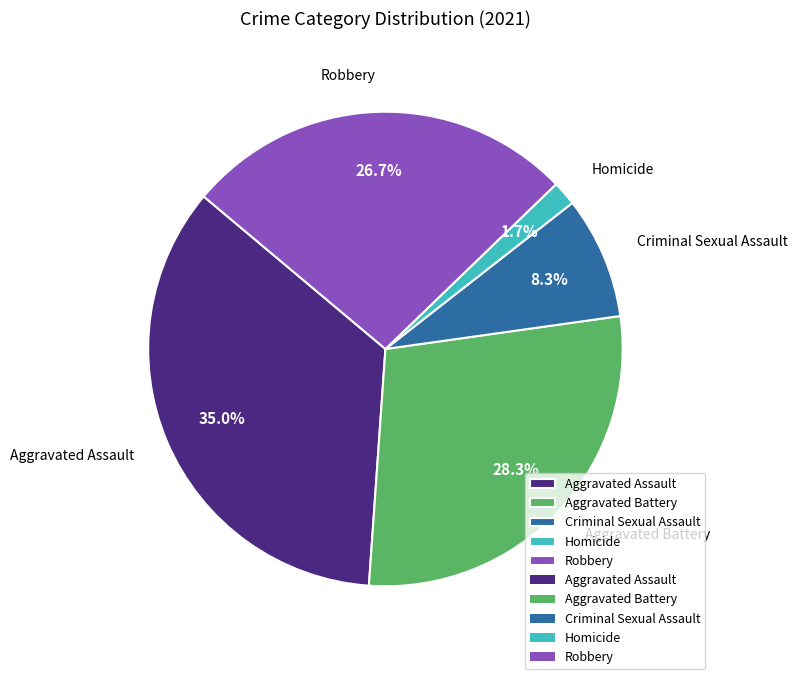

Which category has the biggest portion of the pie?

Aggravated Assault